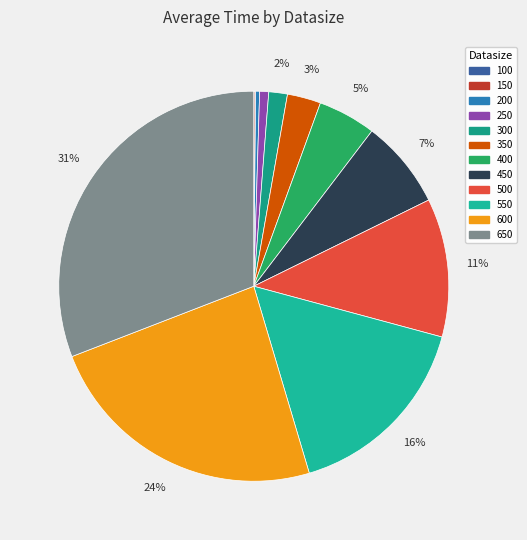

To the nearest percent, what is the combined percentage of 500 and 350?

14%